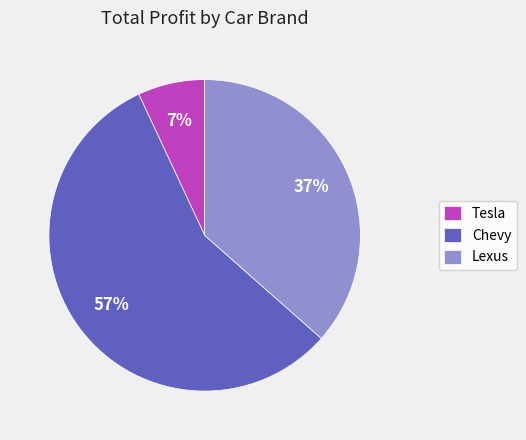

The Chevy slice represents 57% of the pie. True or false?

True